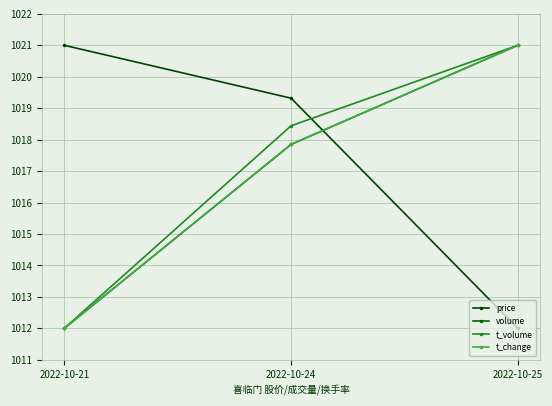

At how many categories does at least one series exceed 1017?

3